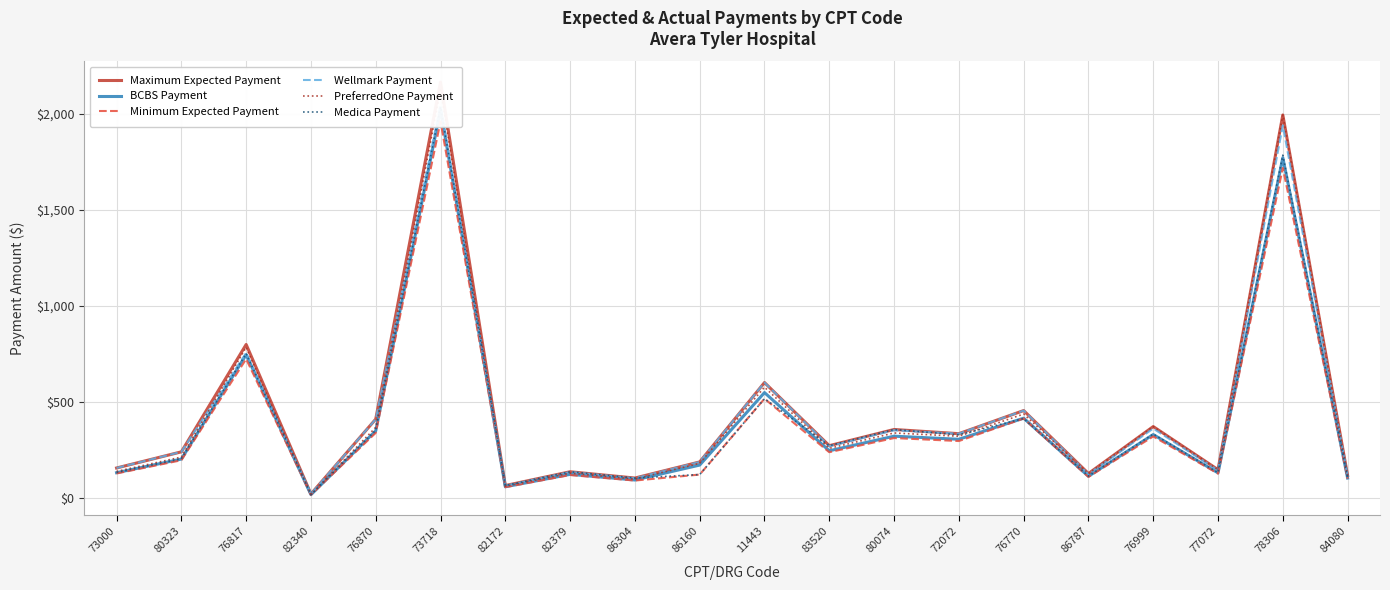

Which series has the largest total across all categories?

Maximum Expected Payment